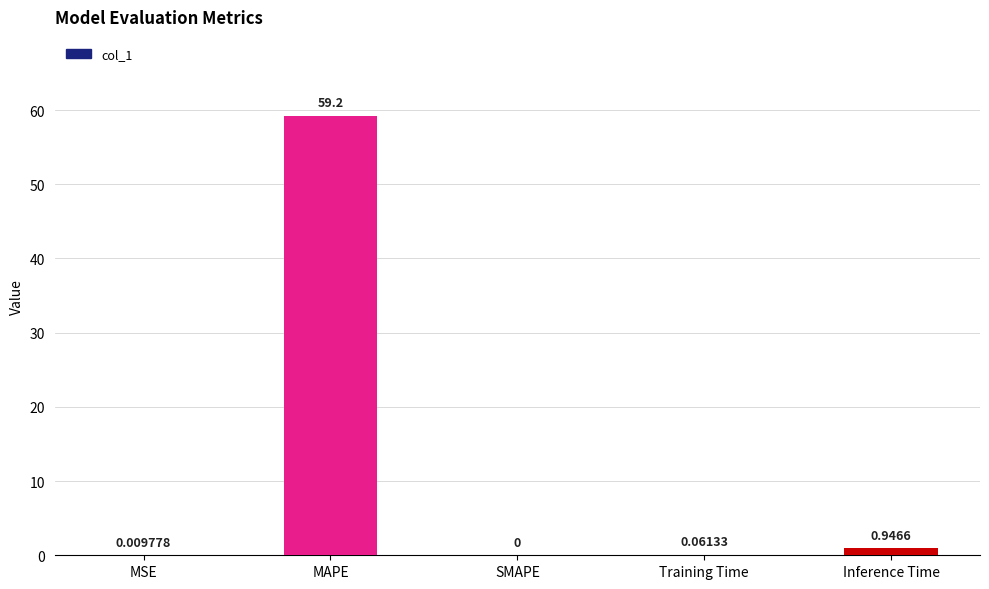

Where is the data nearest to the value 29?

Inference Time